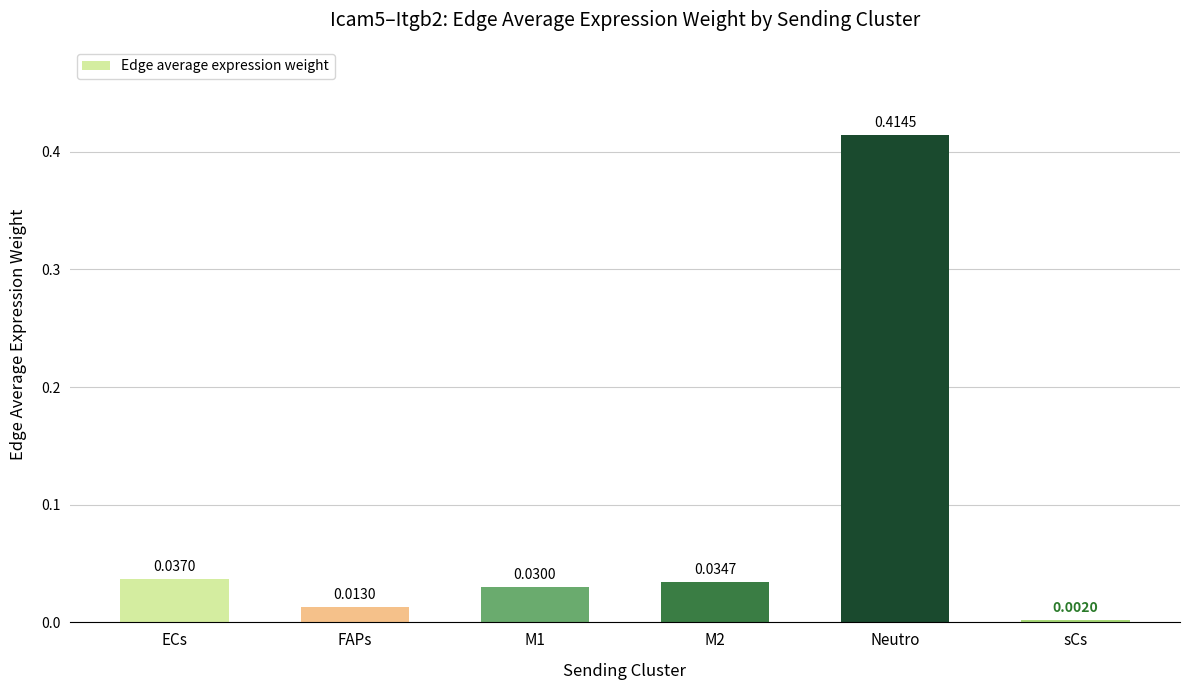

Which has a higher value, Neutro or M1?

Neutro